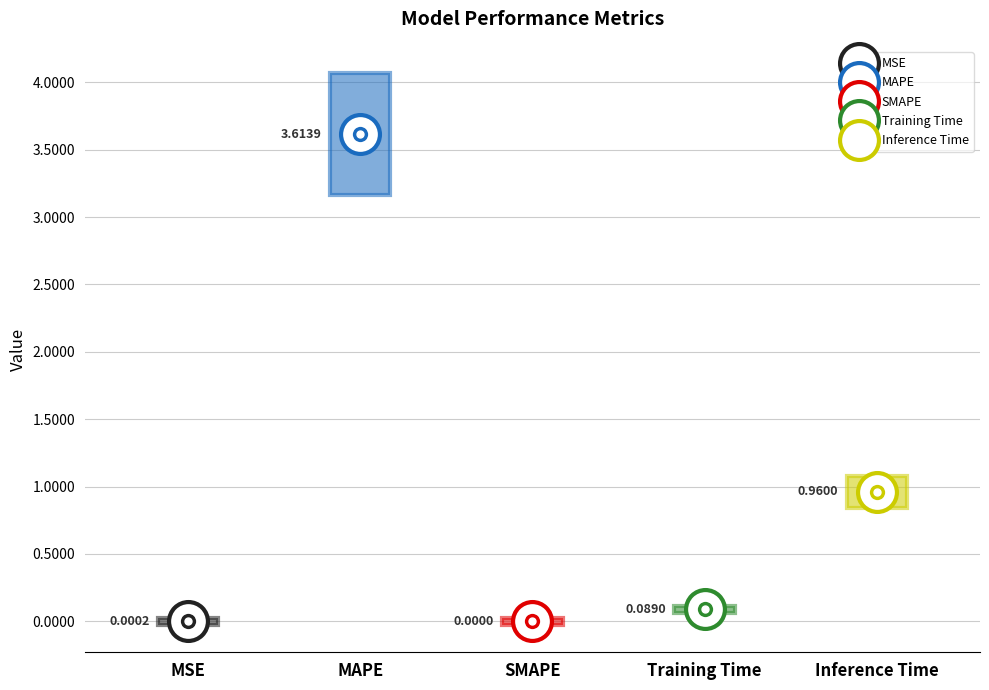

How many positive values are there?

4